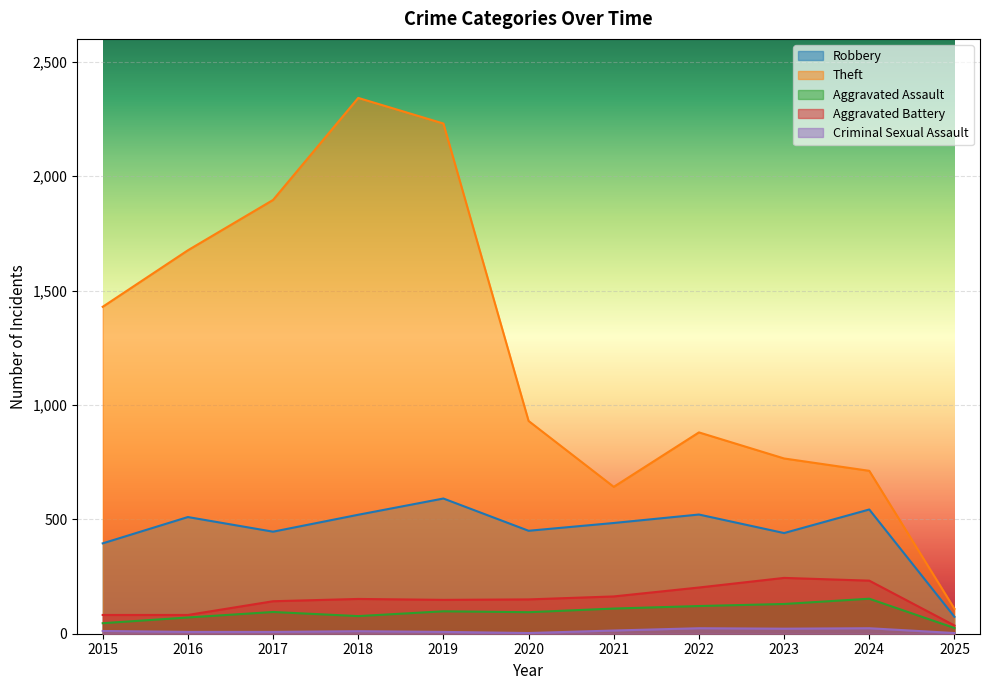

How many series are shown in this chart?

5